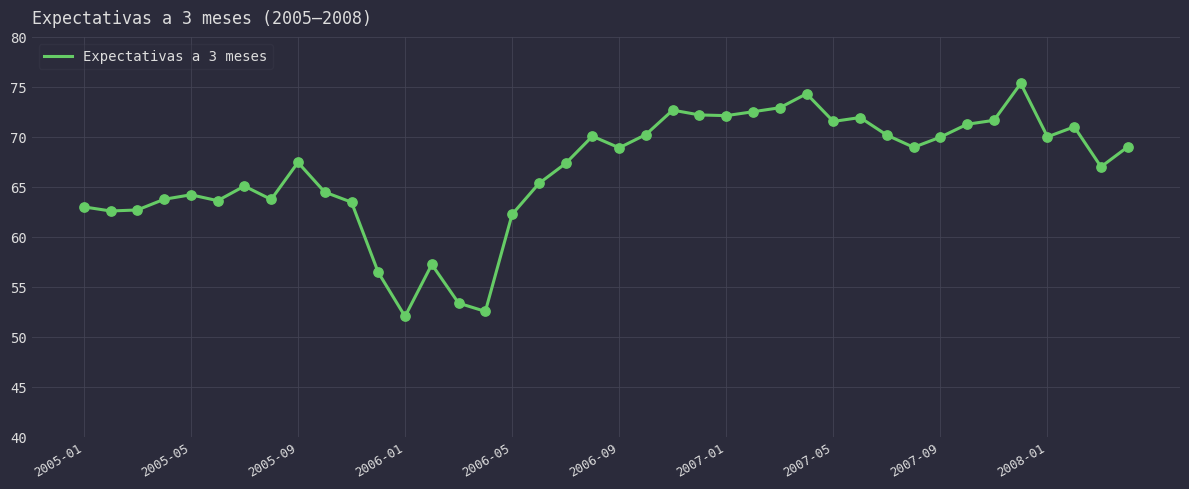

What is the smallest value displayed?

52.0